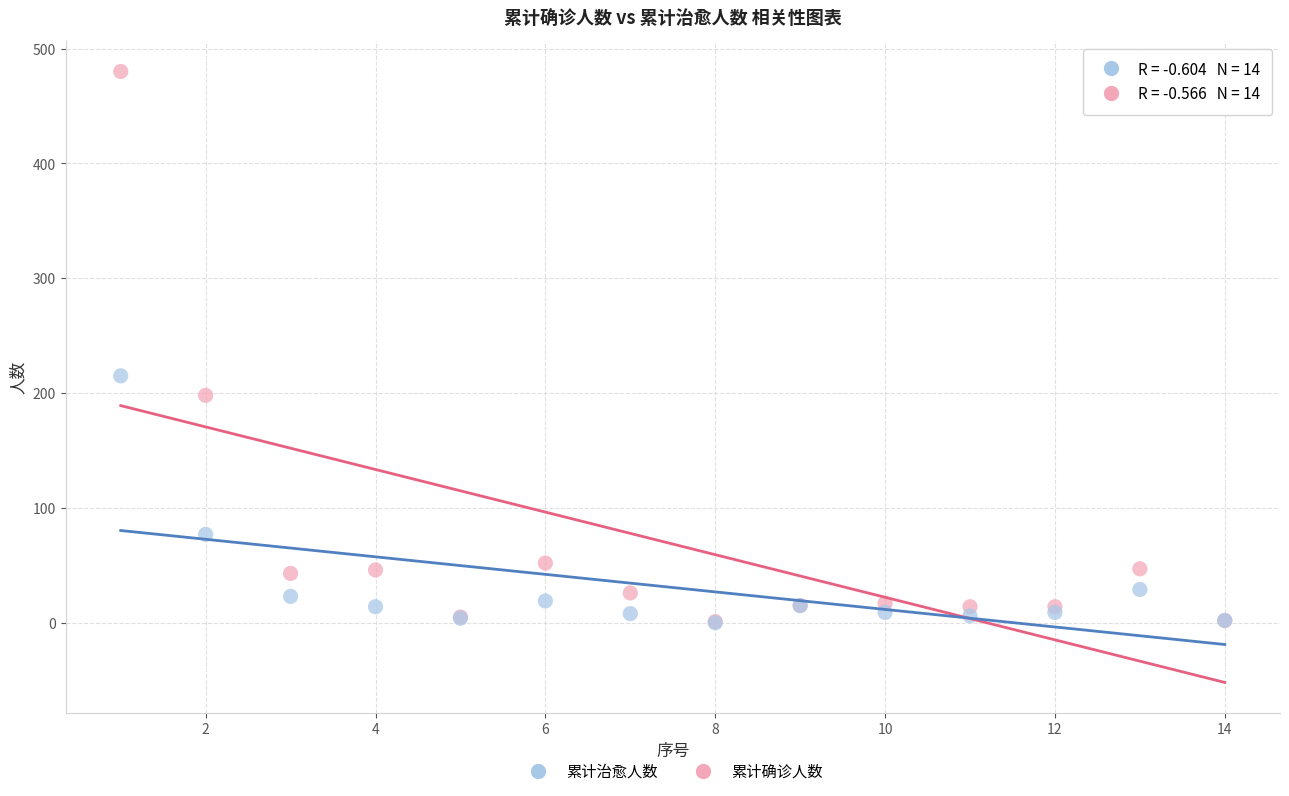

Across all series, what Y value is closest to 240?

215